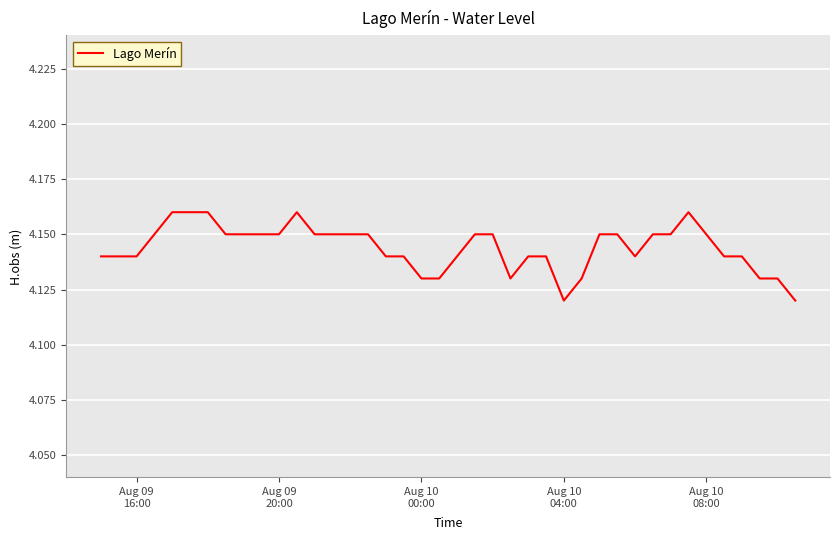

How many points are higher than both their immediate neighbors (excluding endpoints)?

2